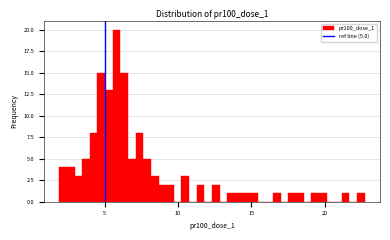

Read against the x-axis, roughly where is the centre of the tallest bar?

6.0